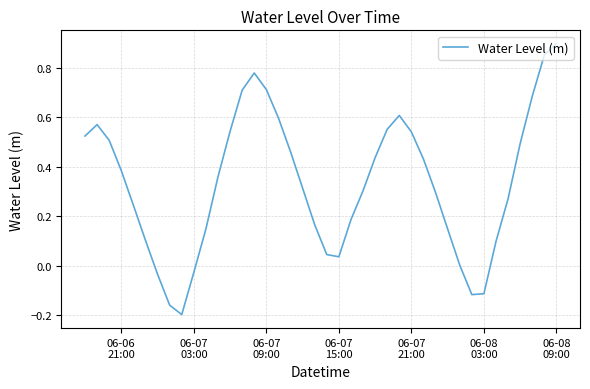

What is the difference between the maximum and minimum values?

1.1